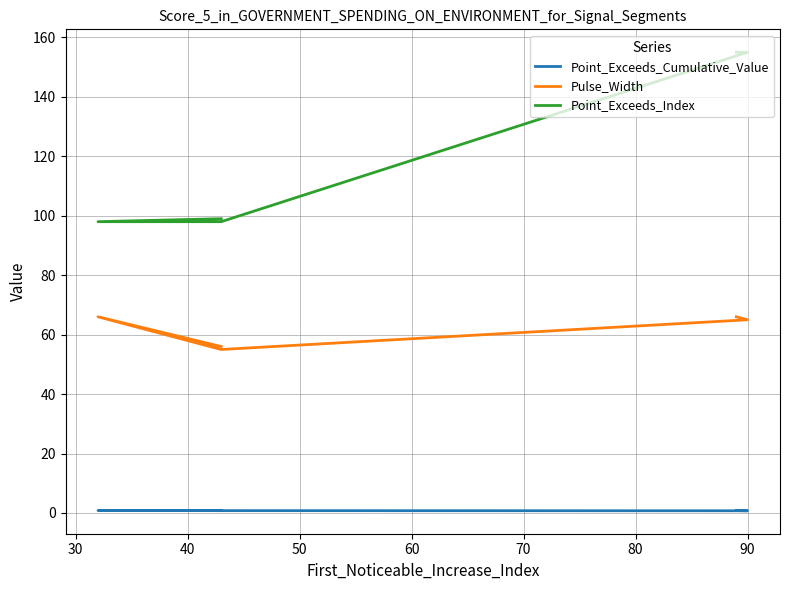

What is the spread (max minus min) of values at 60?

98.1